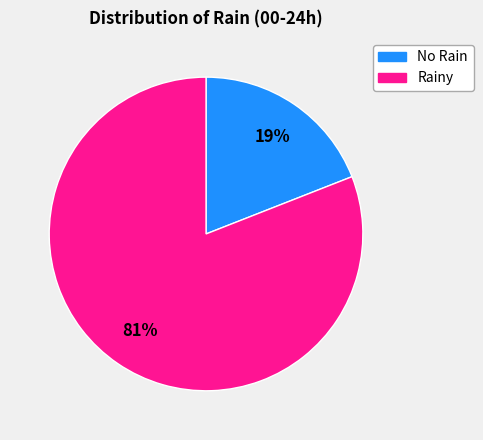

To the nearest percent, what is the difference between the largest and smallest slice percentages?

62%